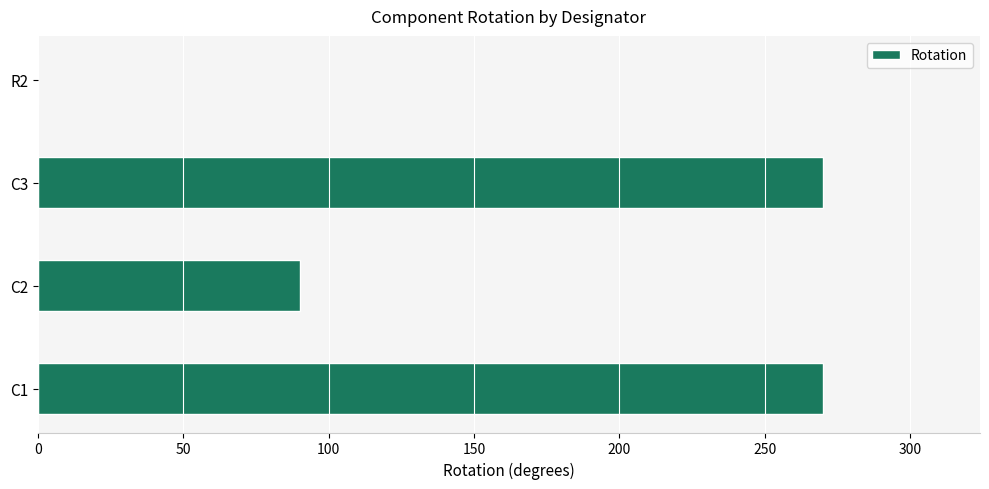

Between R2 and C3, which is larger?

C3